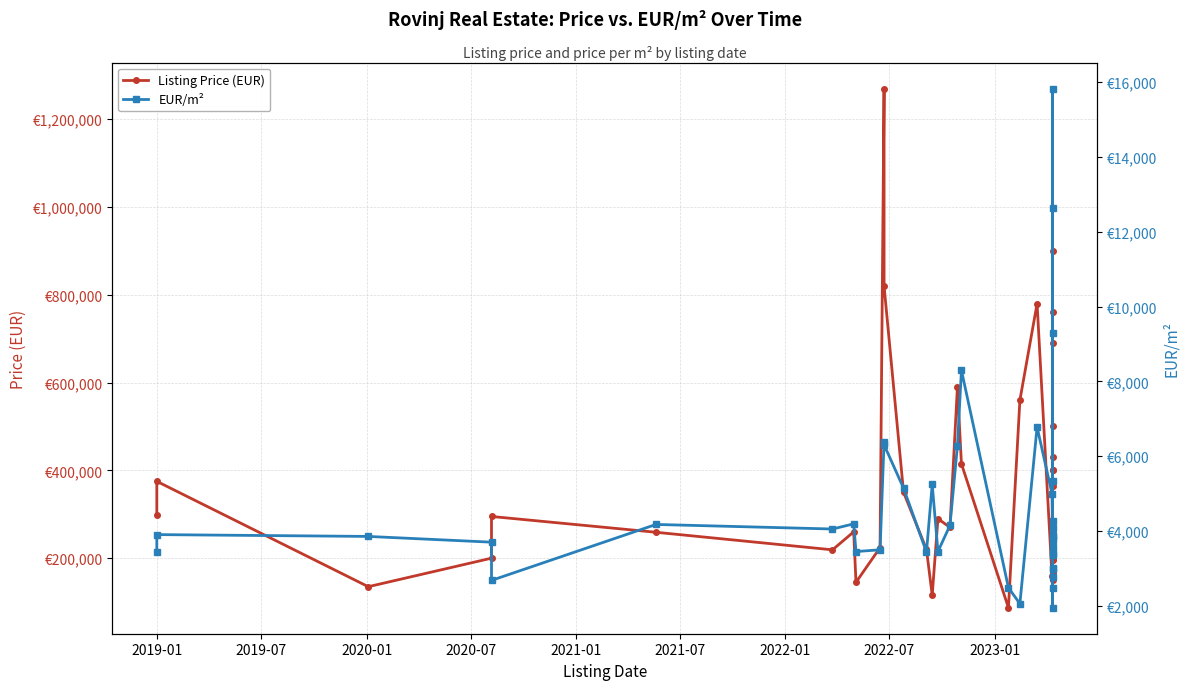

What is the maximum value shown in the chart?

1270000.0